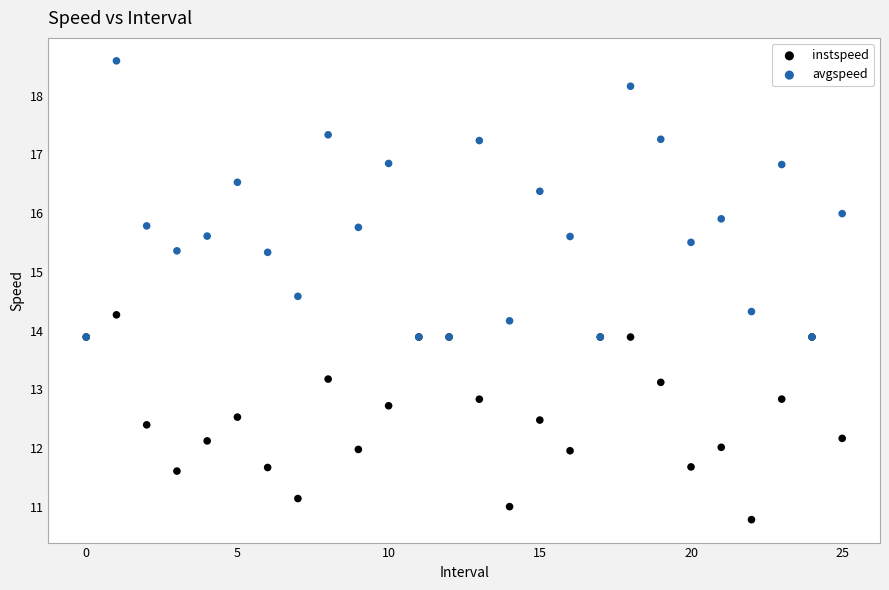

Which series has the largest Y range (max minus min)?

avgspeed